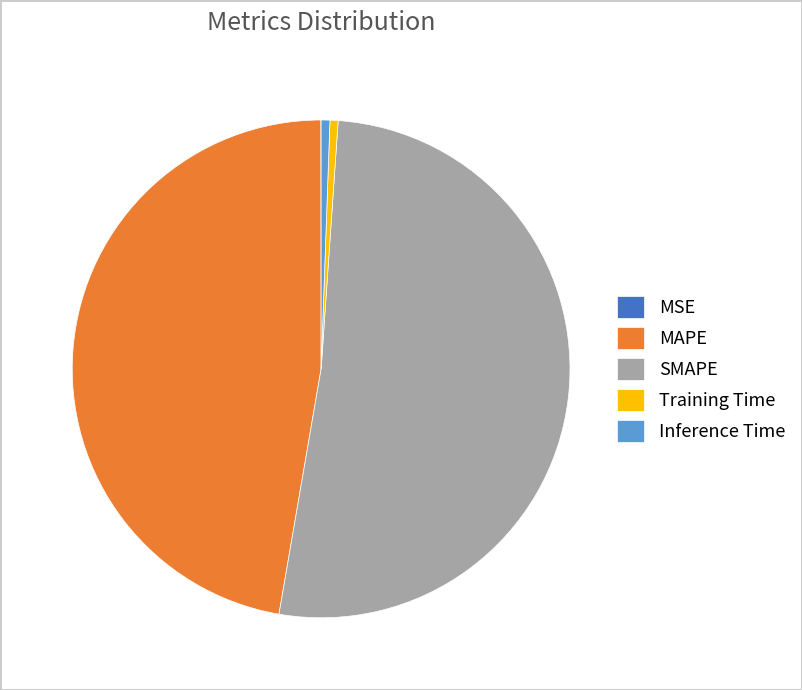

True or false: MAPE accounts for 47% of the total.

True